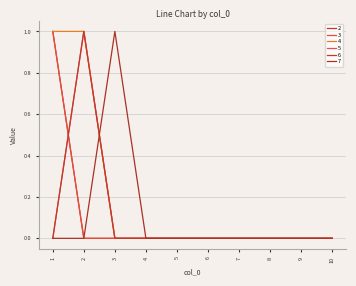

How many intersections are there between 7 and 6?

1